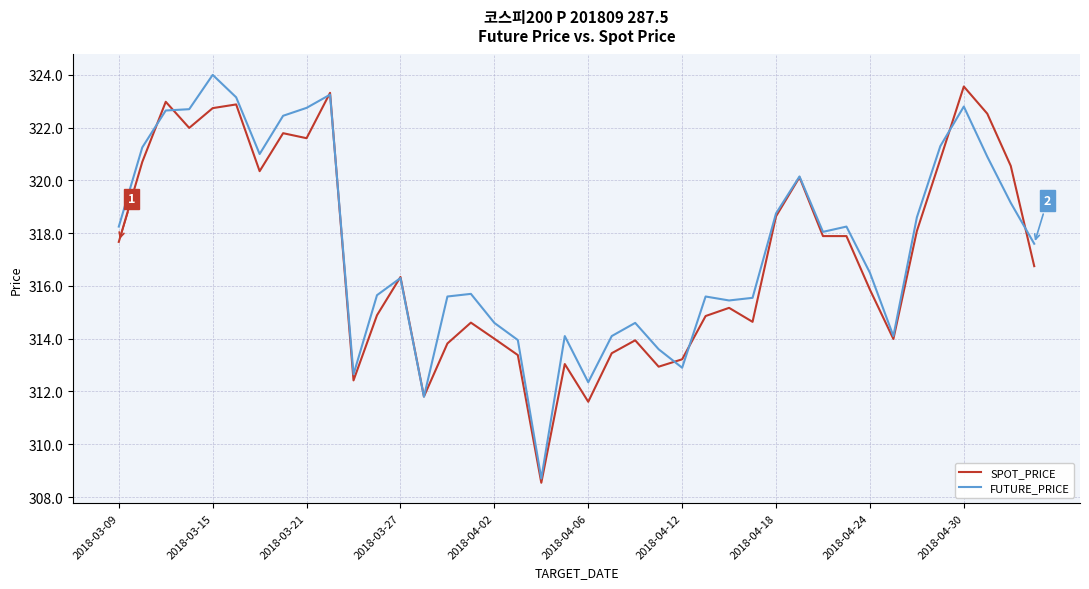

What is the minimum value shown in the chart?

308.5